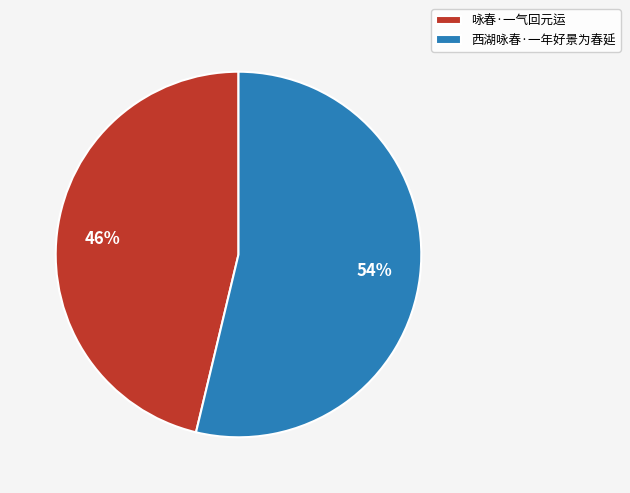

Which has a higher value, 西湖咏春·一年好景为春延 or 咏春·一气回元运?

西湖咏春·一年好景为春延